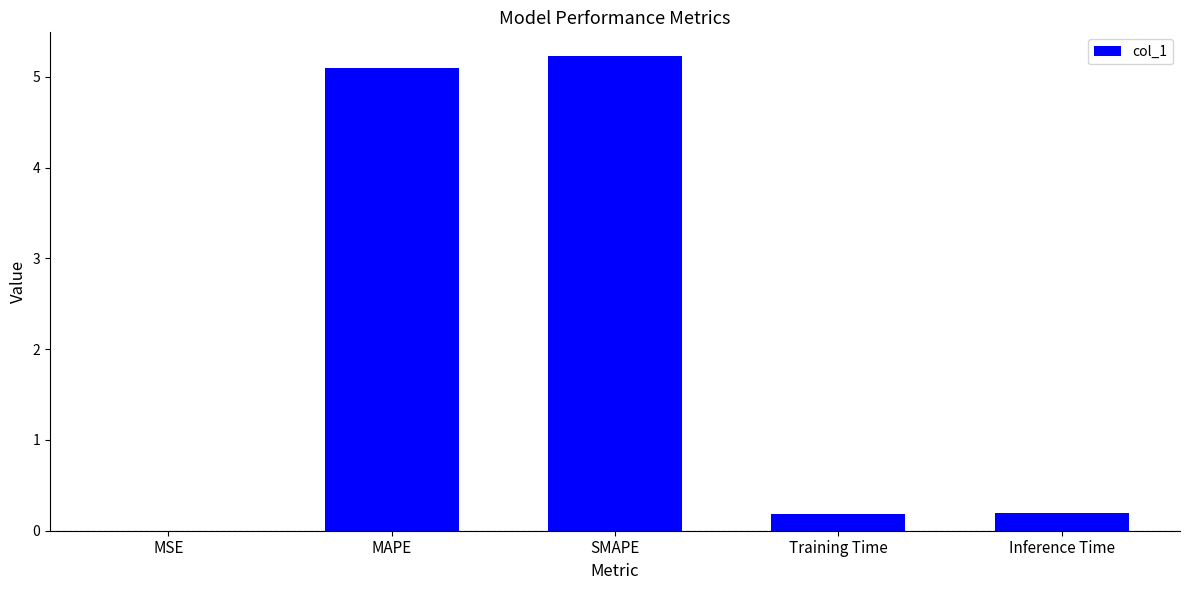

What is the change in value from MSE to Training Time?

+0.2